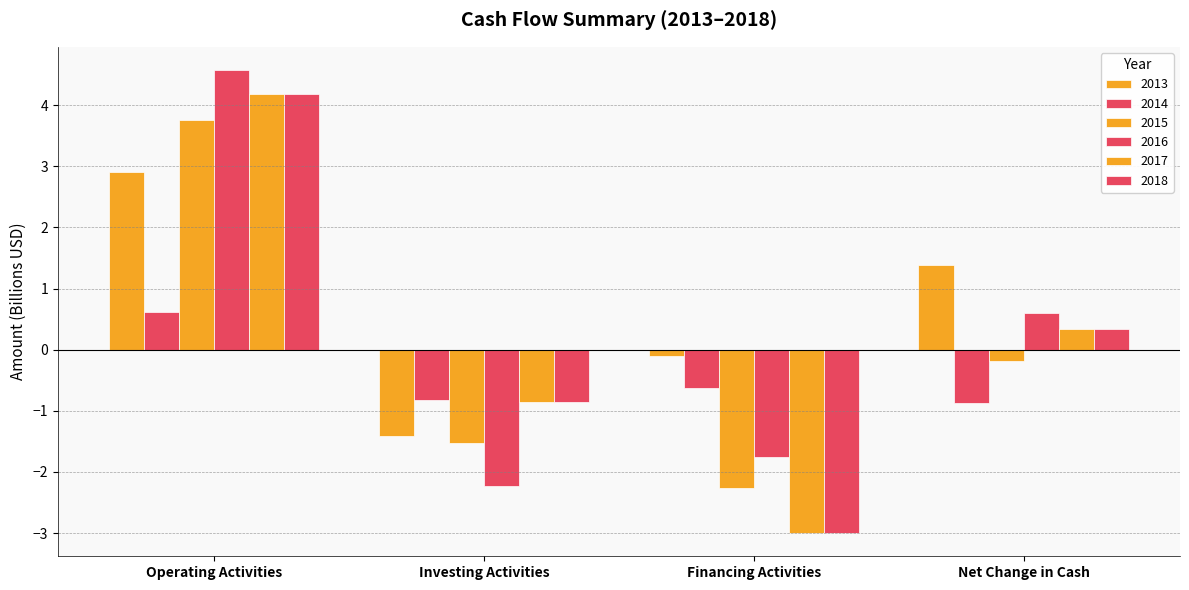

How many categories are shown in the chart?

4